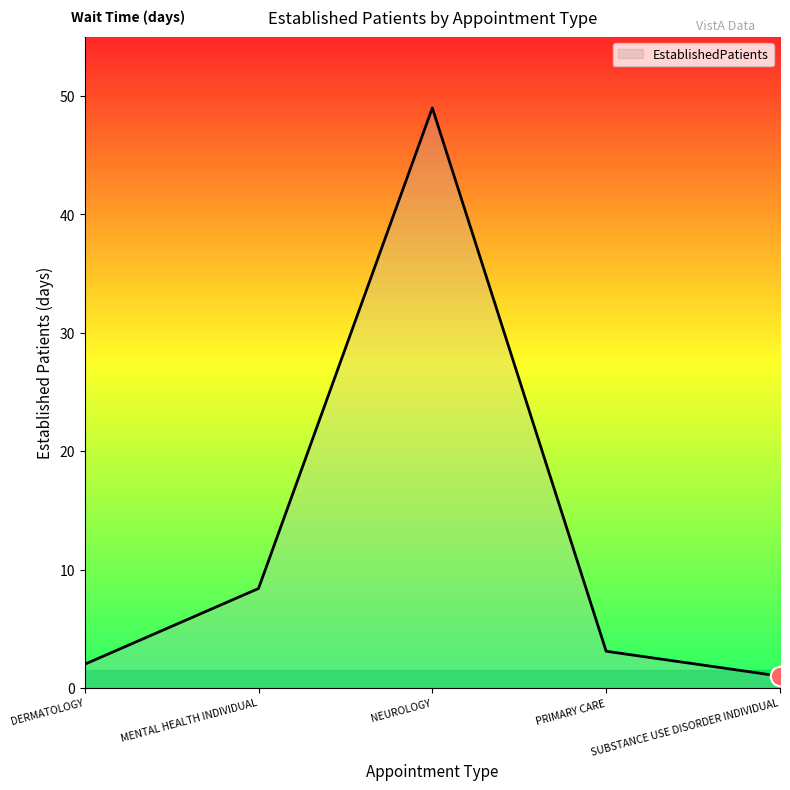

How many interior local peaks (higher than both neighbors) does the data have?

1